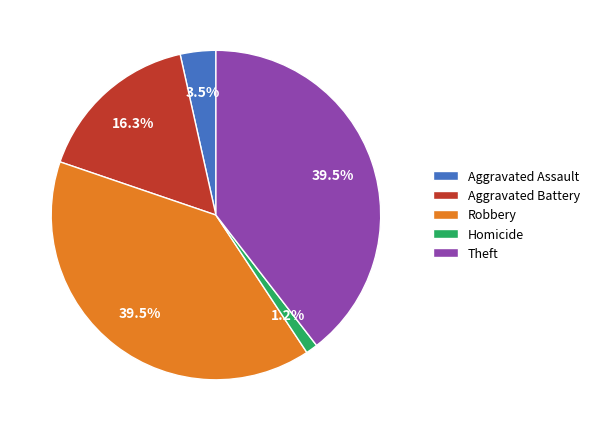

How many slices are in this pie chart?

5